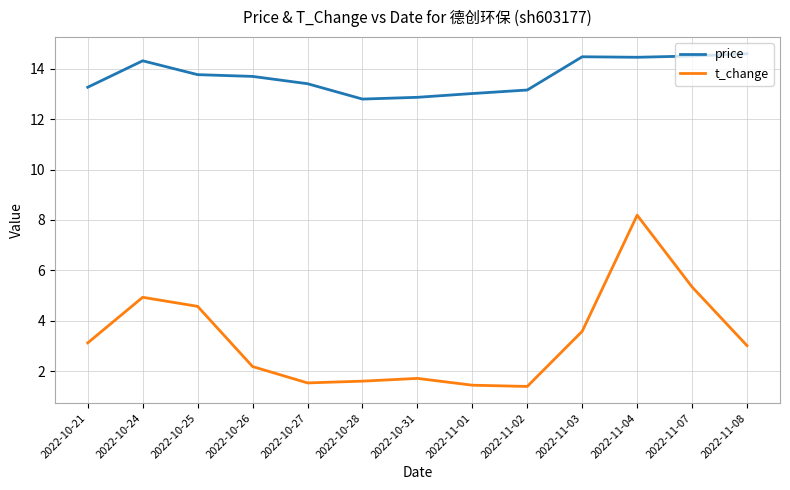

Where does the price series first go above 13?

2022-10-21